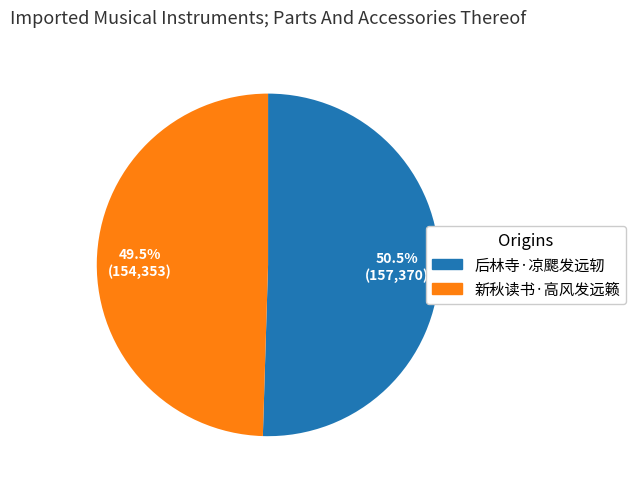

Which category has the biggest portion of the pie?

后林寺·凉颸发远轫